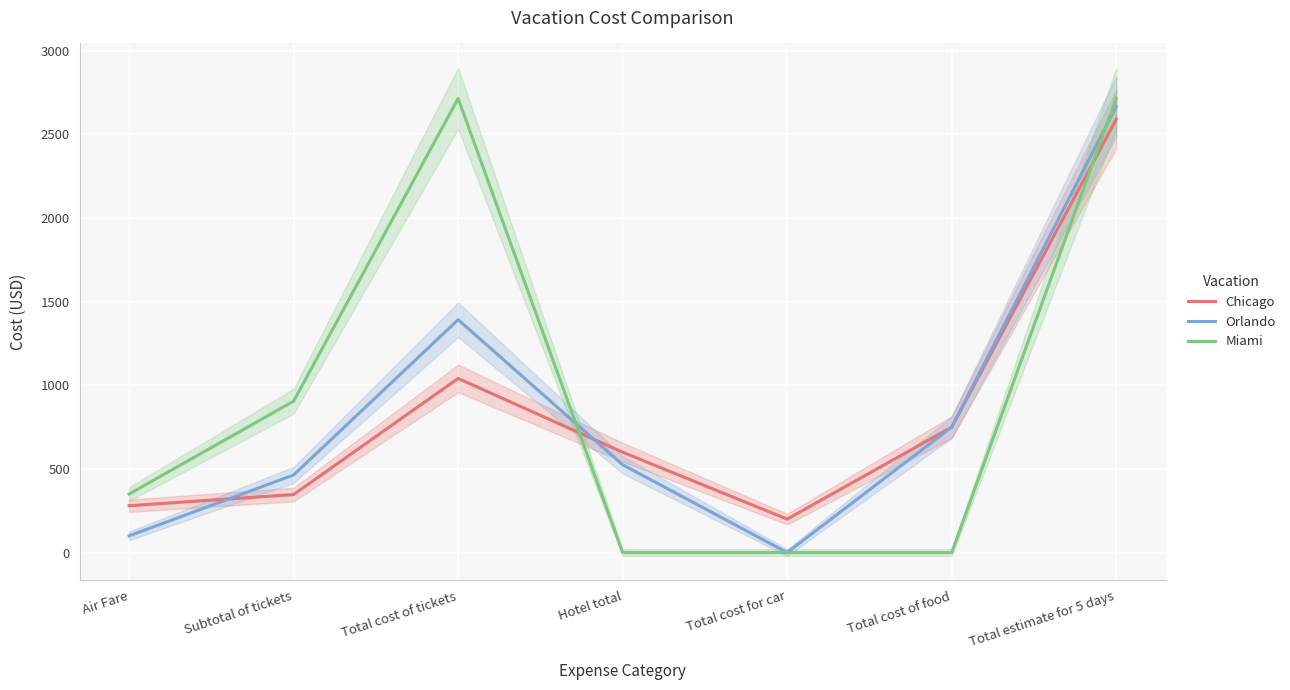

How many lines are shown in the chart?

3